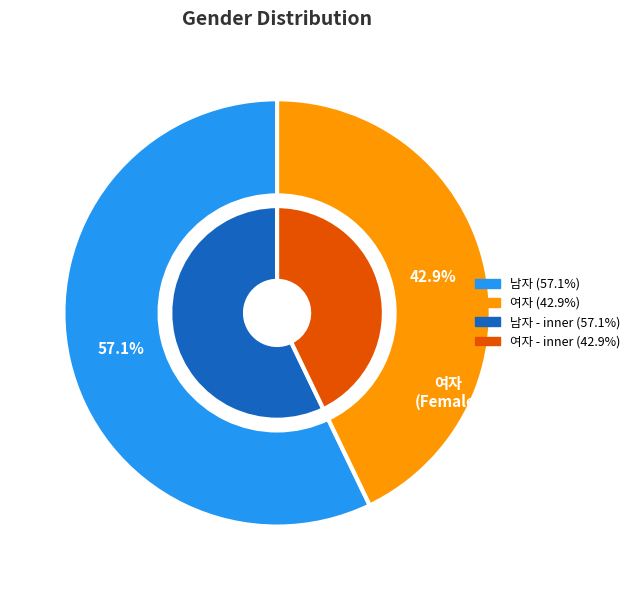

To the nearest percent, what is the average slice percentage?

50%